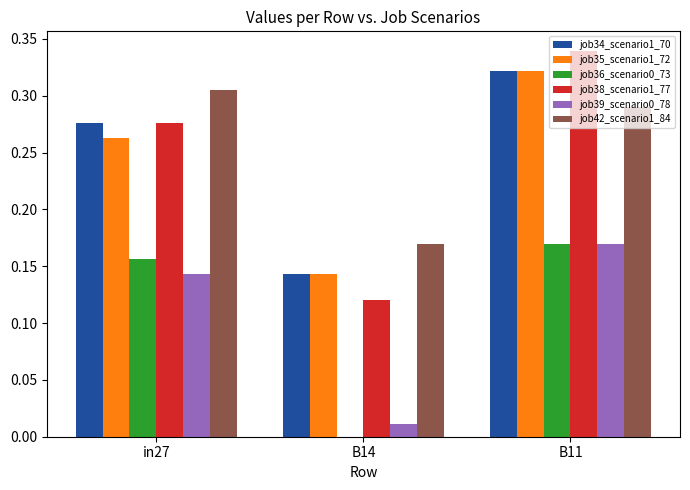

Which category has the highest value across all series?

B11